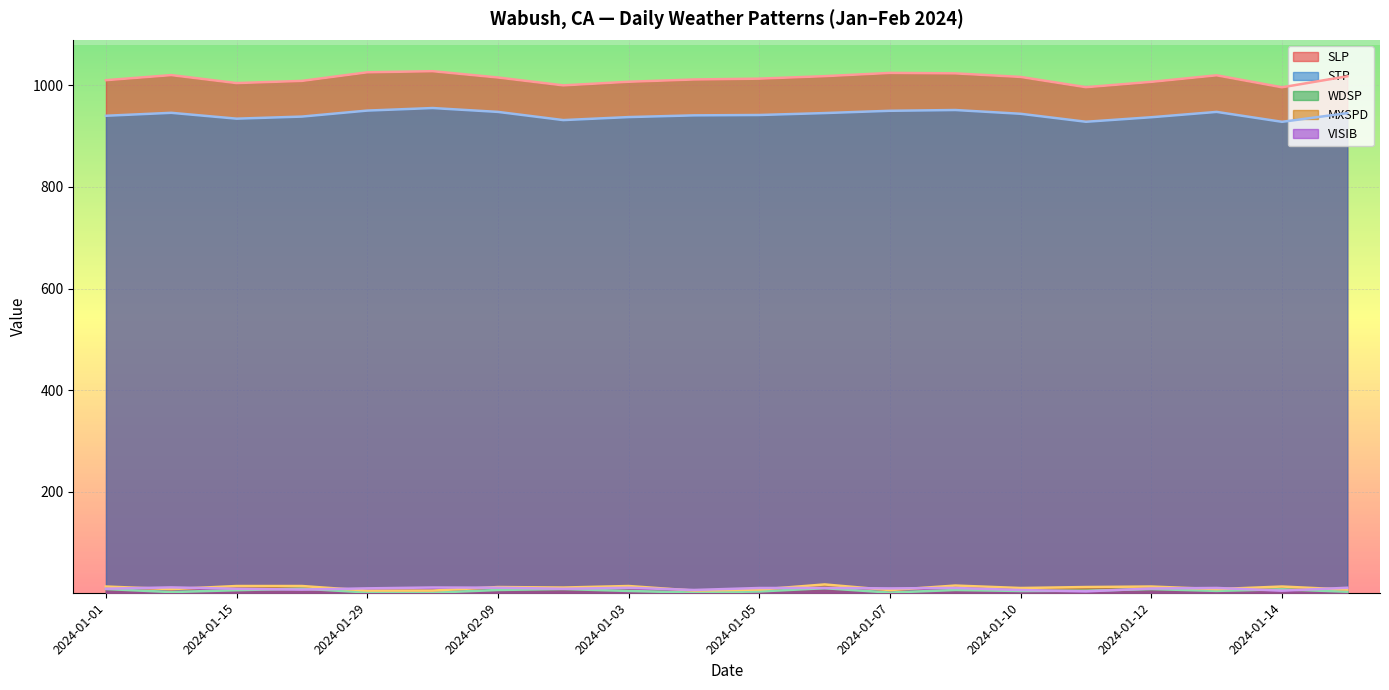

What is the sum of all STP values?

18841.2